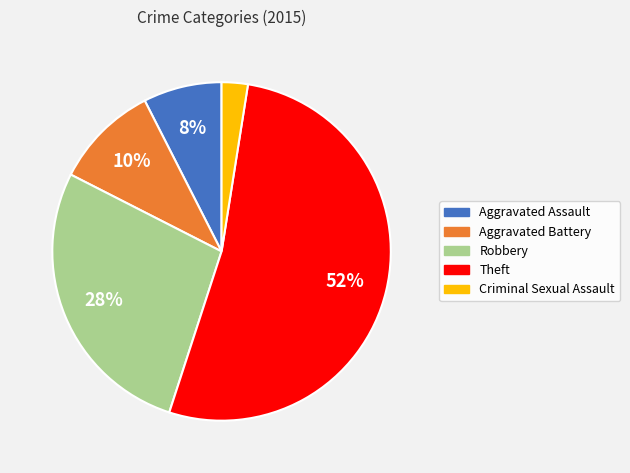

To the nearest percent, what percentage of the pie is Criminal Sexual Assault?

3%